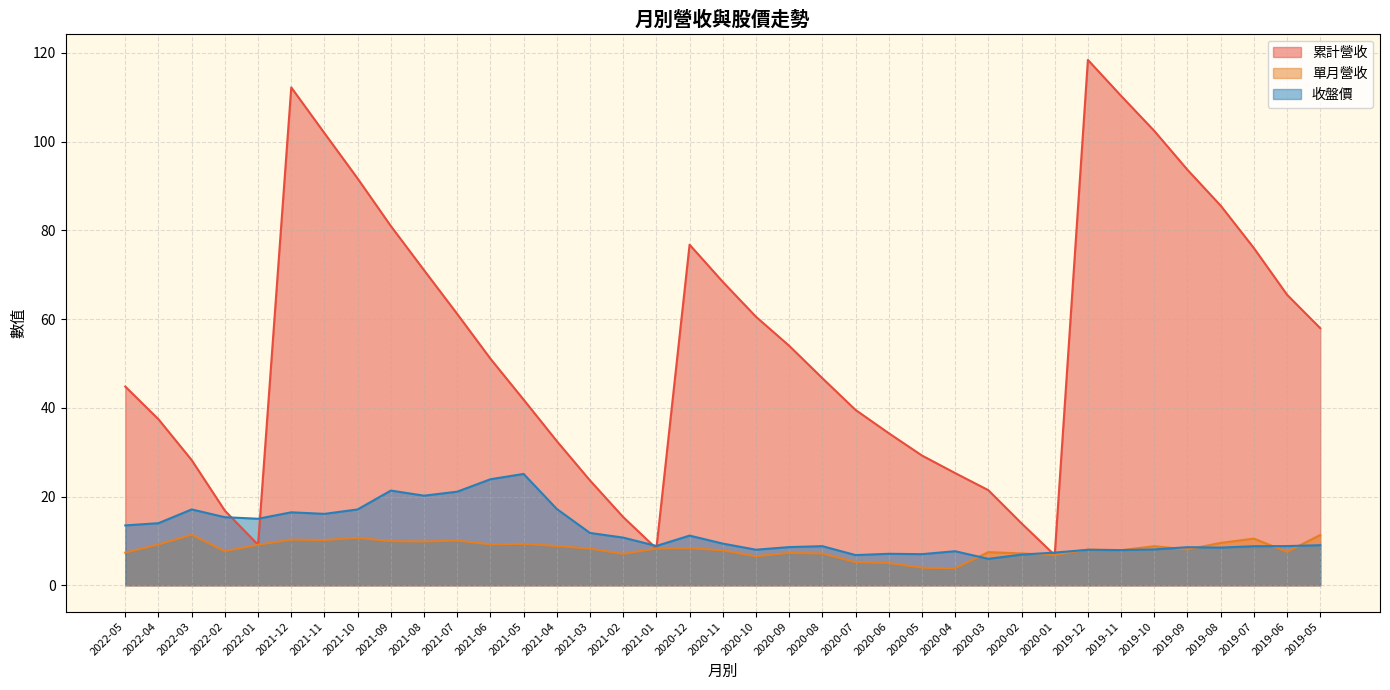

True or false: 累計營收 and 收盤價 cross at least once.

True